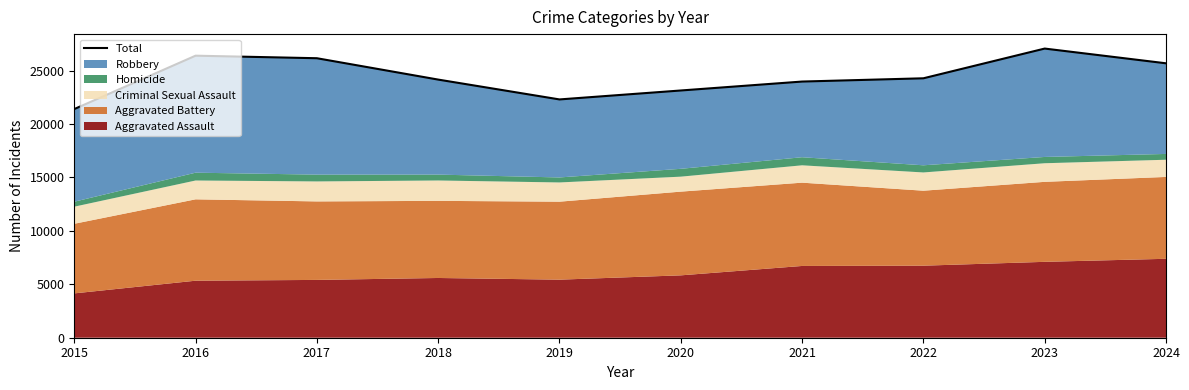

What is the difference between the second highest and second lowest values?

4094